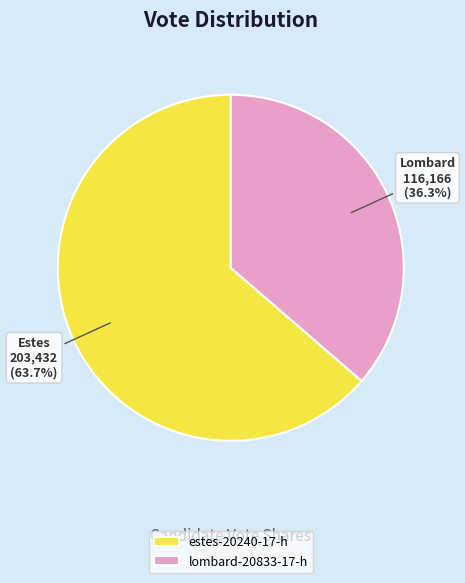

Between lombard-20833-17-h and estes-20240-17-h, which is larger?

estes-20240-17-h